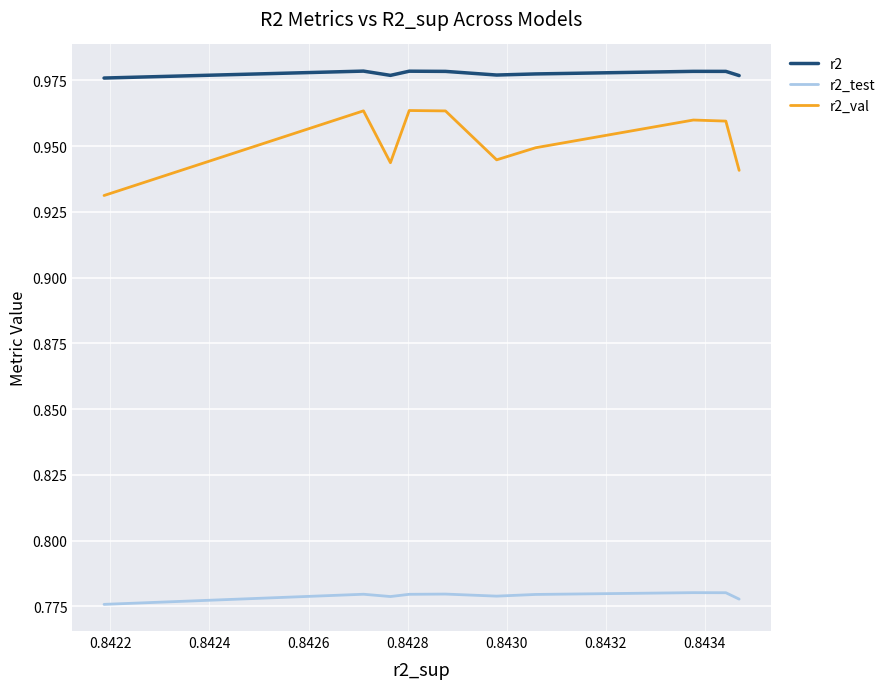

True or false: r2 and r2_test cross at least once.

False